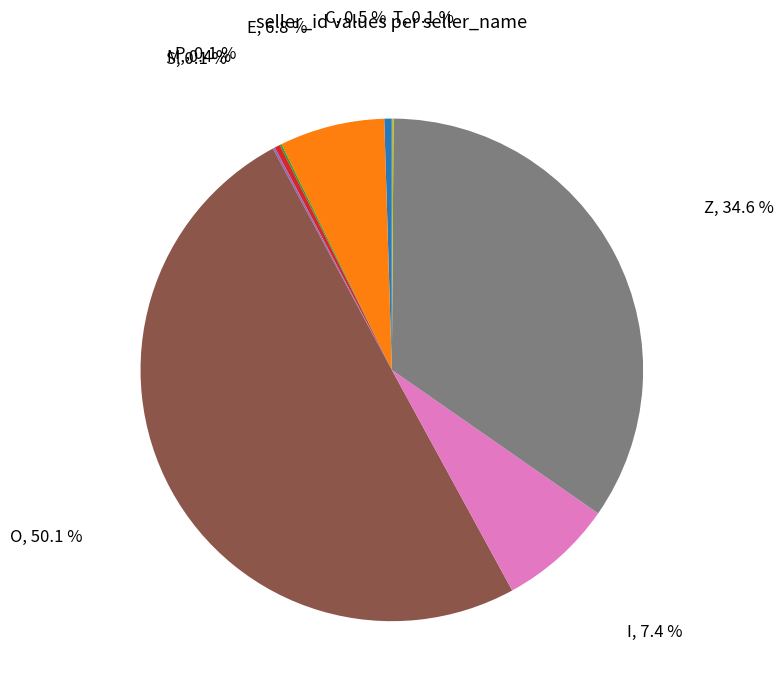

Between E and Z, which is larger?

Z